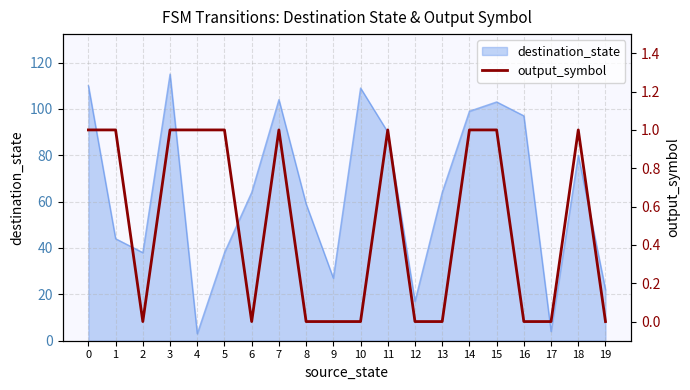

The value of destination_state at 1 is 19. True or false?

False